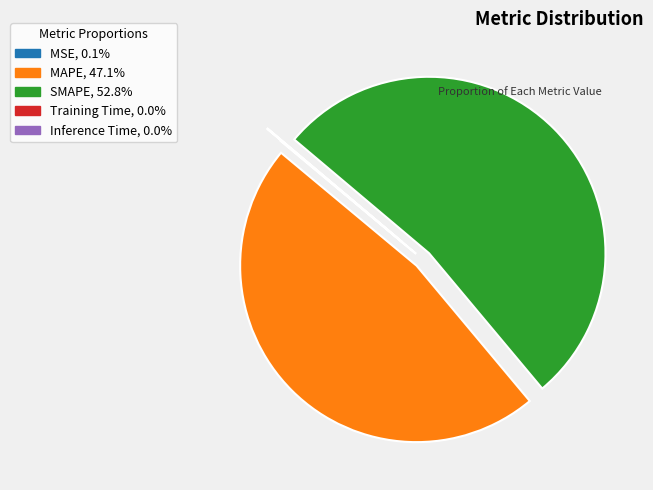

Is there any slice that represents more than half of the pie?

Yes